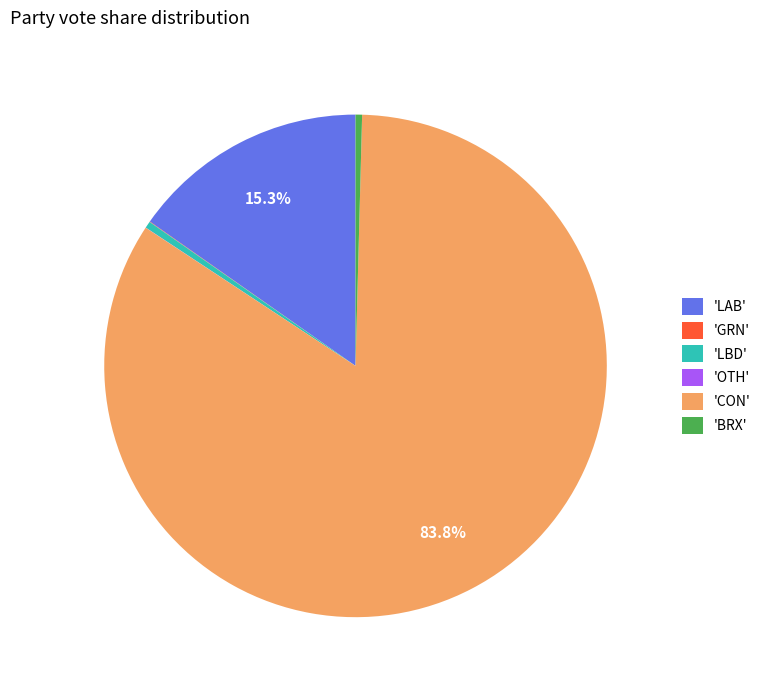

Which category accounts for the majority?

'CON'